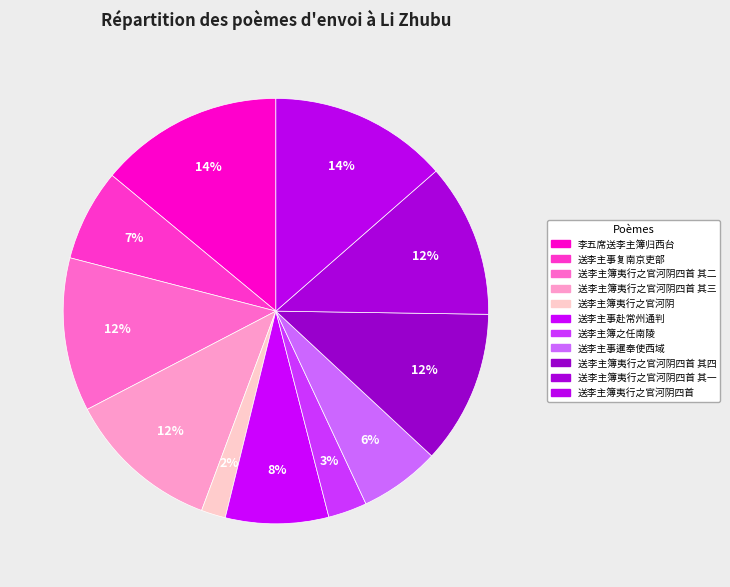

Is the sum of 送李主簿夷行之官河阴四首 其一 and 送李主事暹奉使西域 greater than half?

No